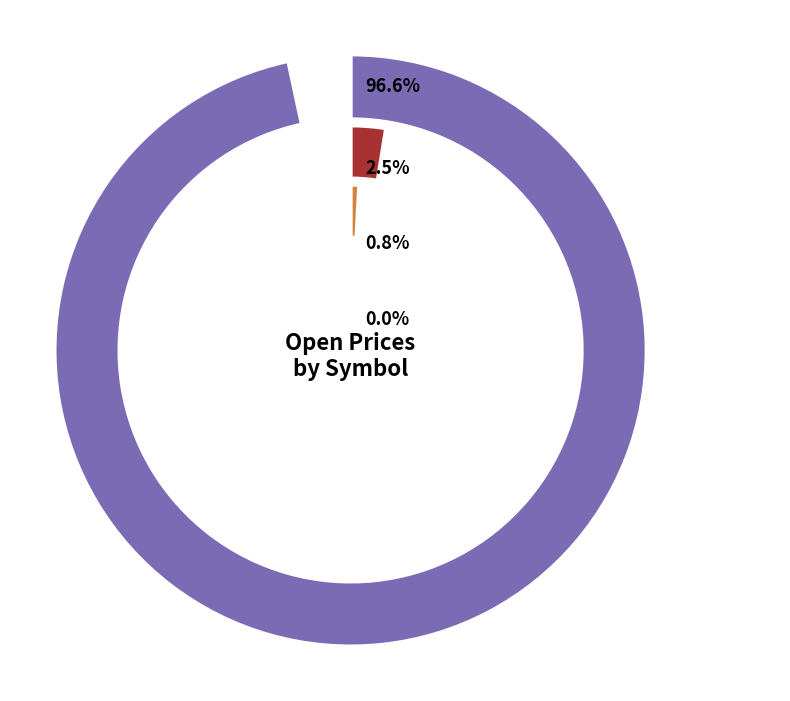

How many slices are in this pie chart?

4